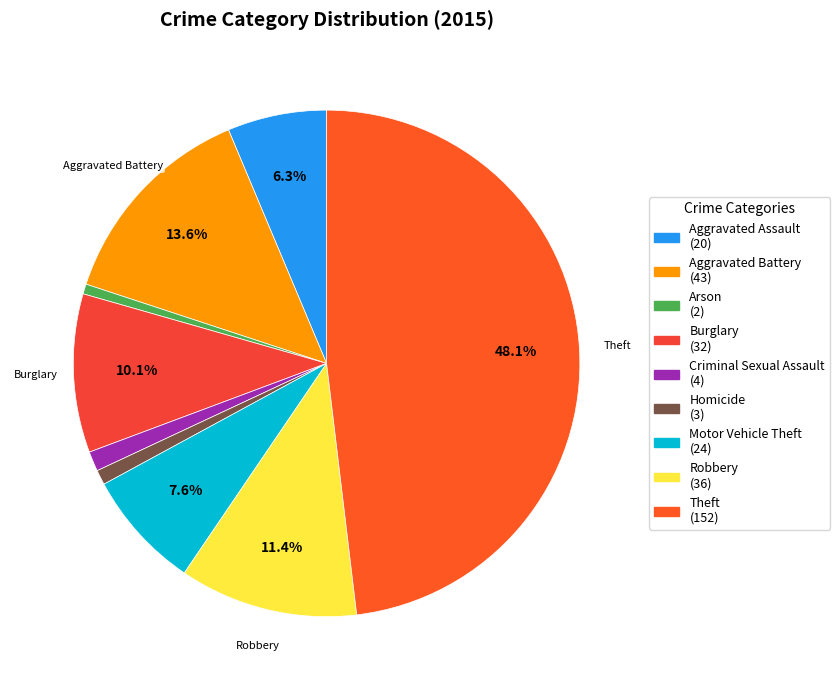

The Homicide slice represents 1% of the pie. True or false?

True